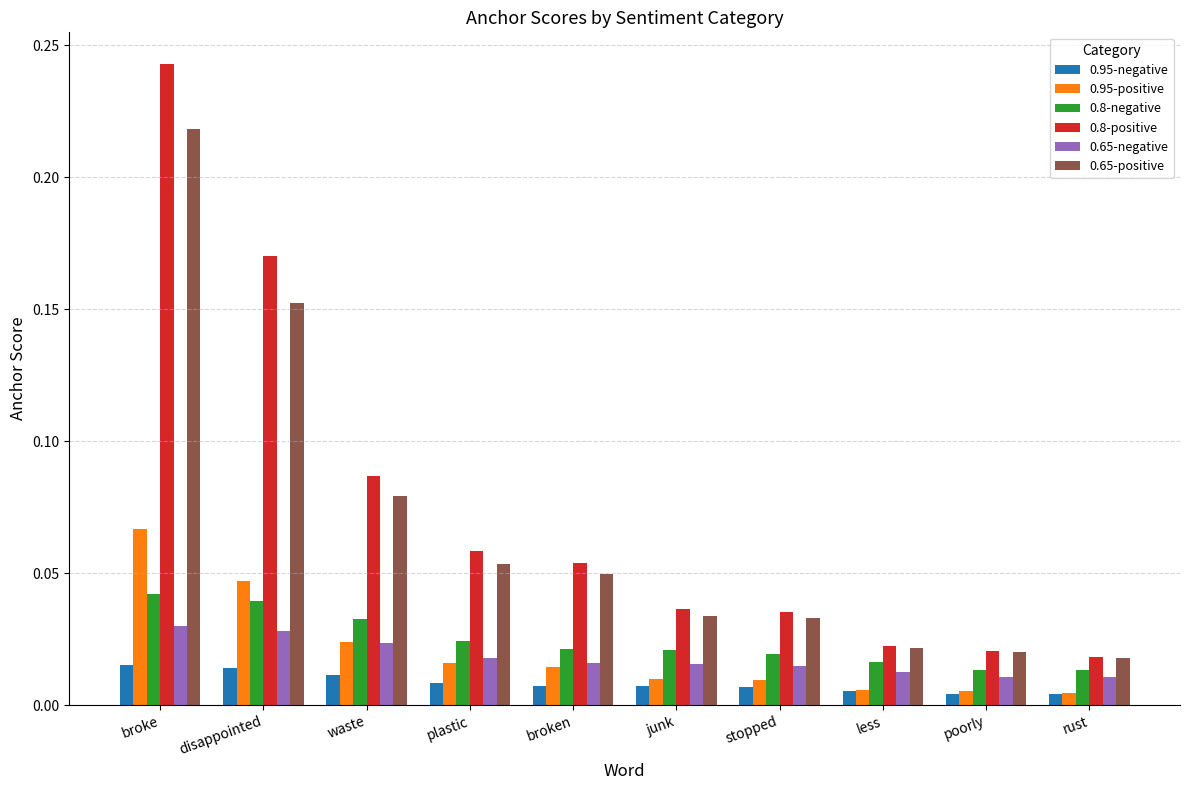

At which category is the sum across all series the highest?

broke